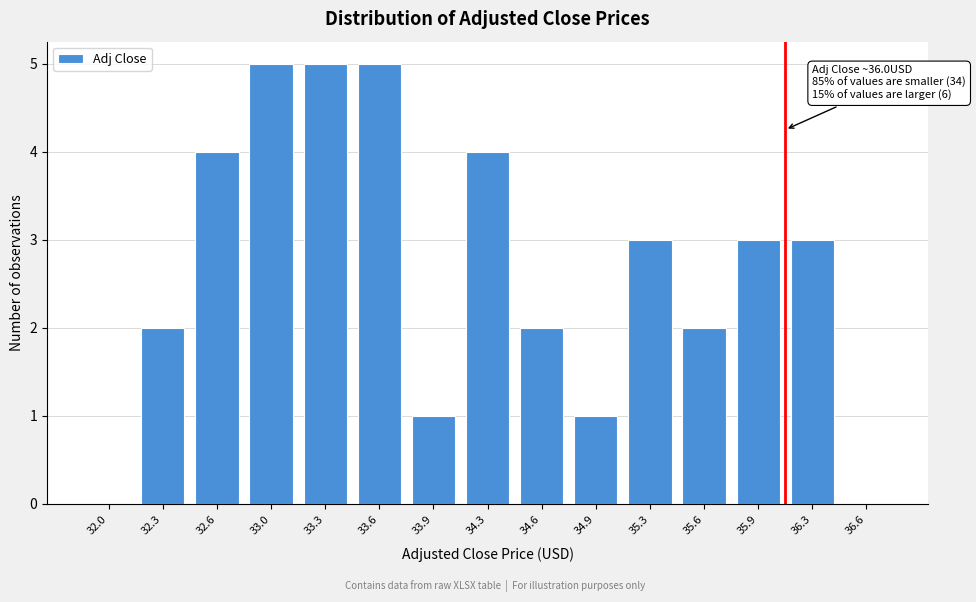

Reading left to right, what are all the values shown in this chart?

32.0=0	32.3=2	32.6=4	33.0=5	33.3=5	33.6=5	33.9=1	34.3=4	34.6=2	34.9=1	35.3=3	35.6=2	35.9=3	36.3=3	36.6=0